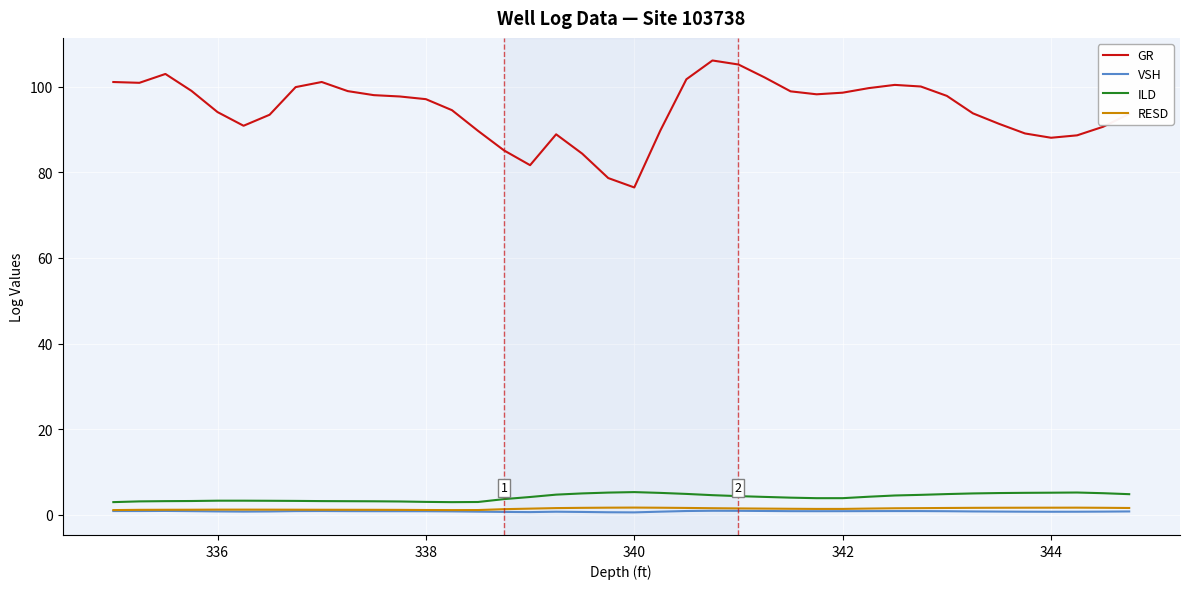

What is the maximum value shown in the chart?

106.2